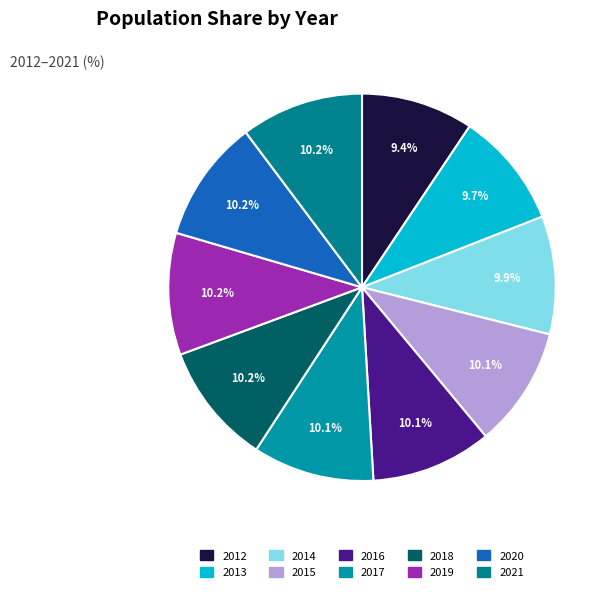

Approximately how many times larger is the value at 2021 compared to 2012?

1.1